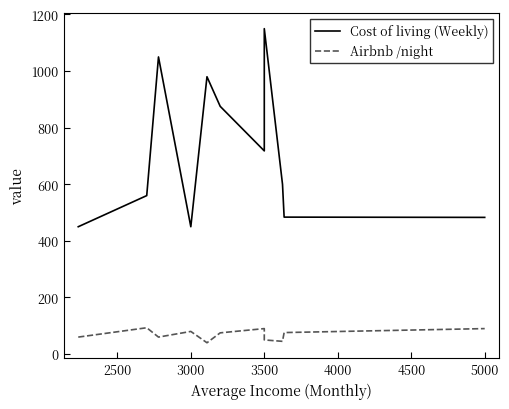

How many interior local peaks does the Cost of living (Weekly) series have?

3